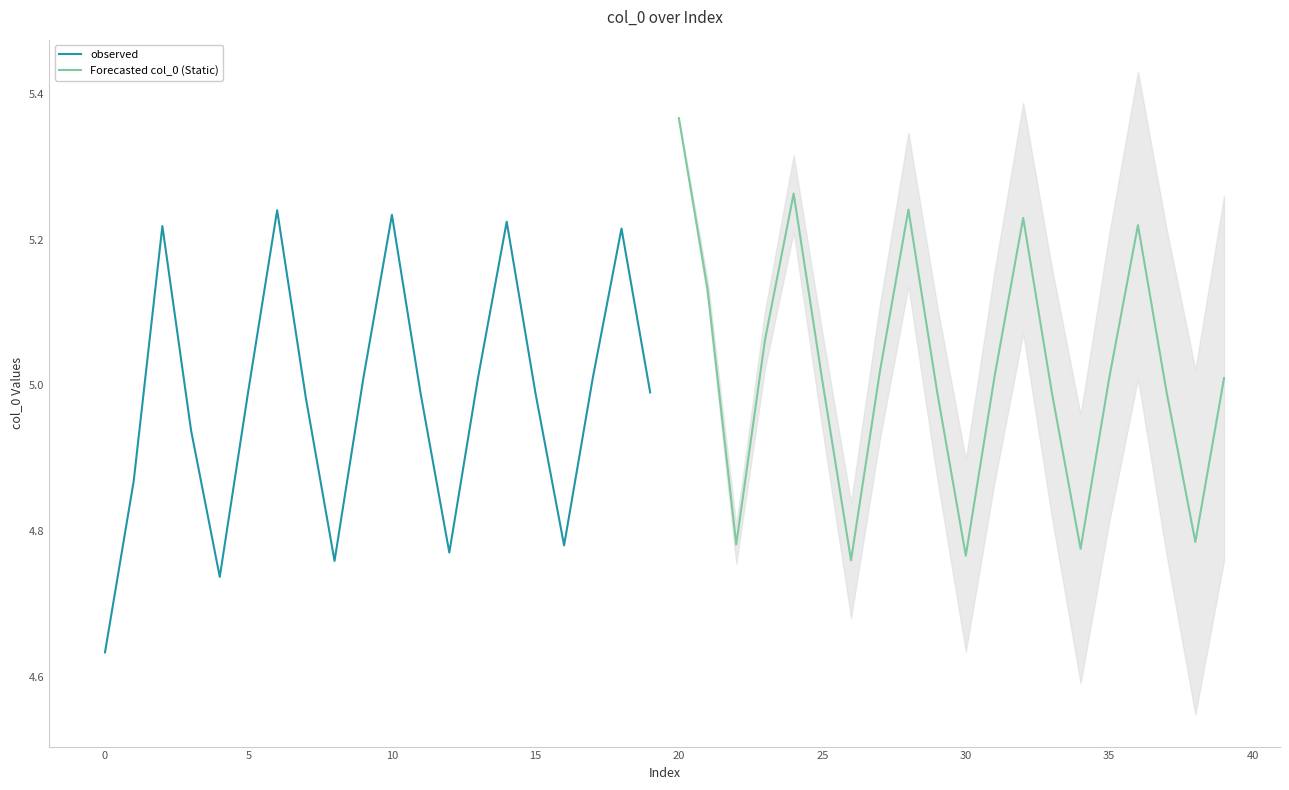

Is it true that observed equals 8.9 at 10?

False